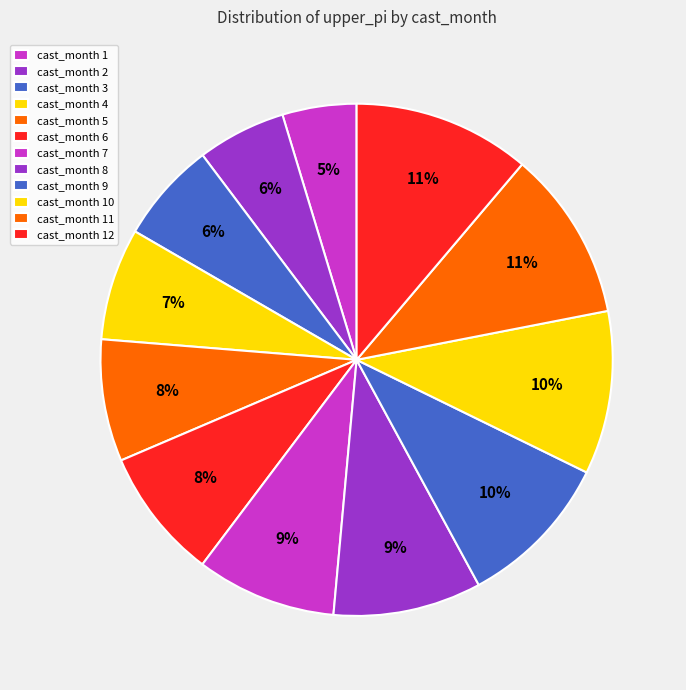

How many segments does this pie chart have?

12